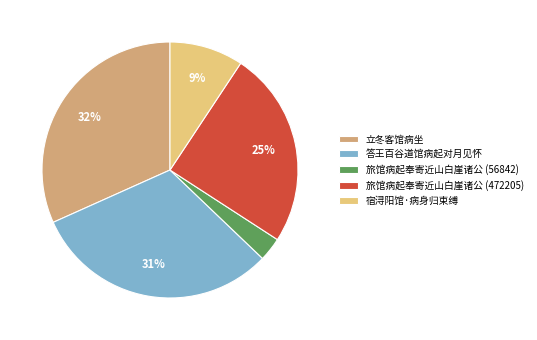

What percentage is the 立冬客馆病坐 slice, to the nearest percent?

32%